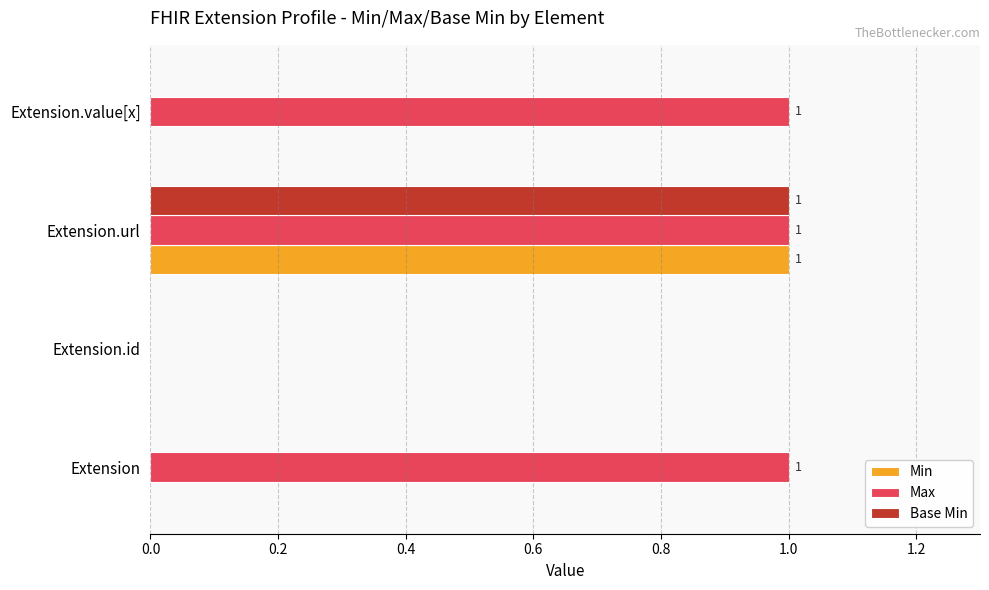

At which label is Max closest to 0?

Extension.id